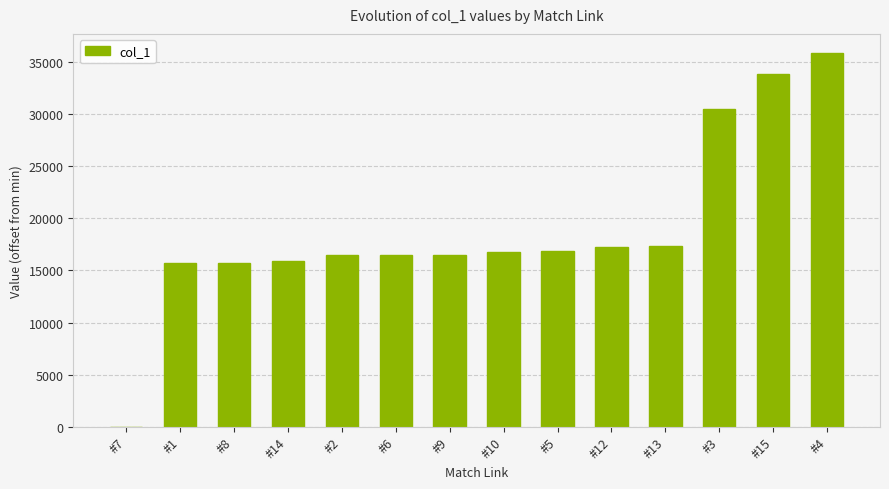

What is the change in value from #8 to #15?

+18121